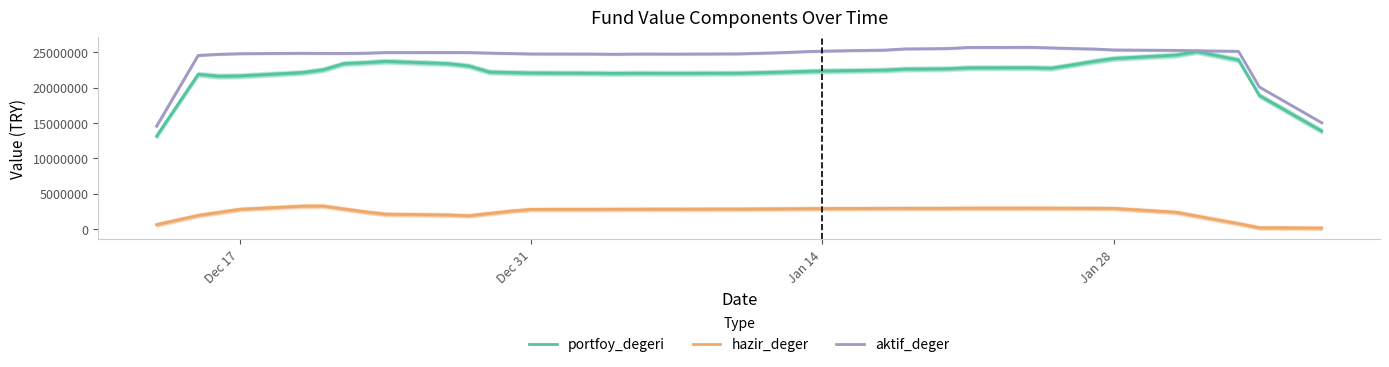

True or false: hazir_deger and aktif_deger cross at least once.

False